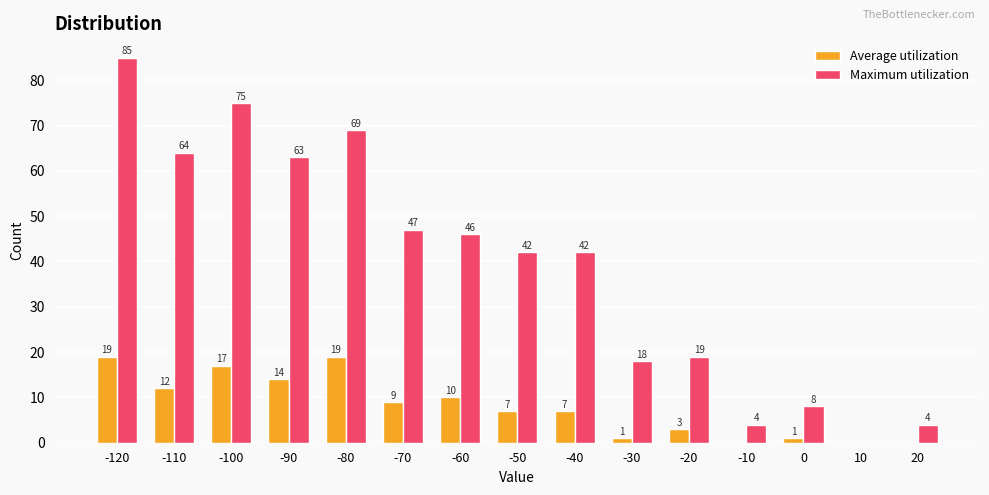

Which series changed the most between -90 and -10?

Maximum utilization